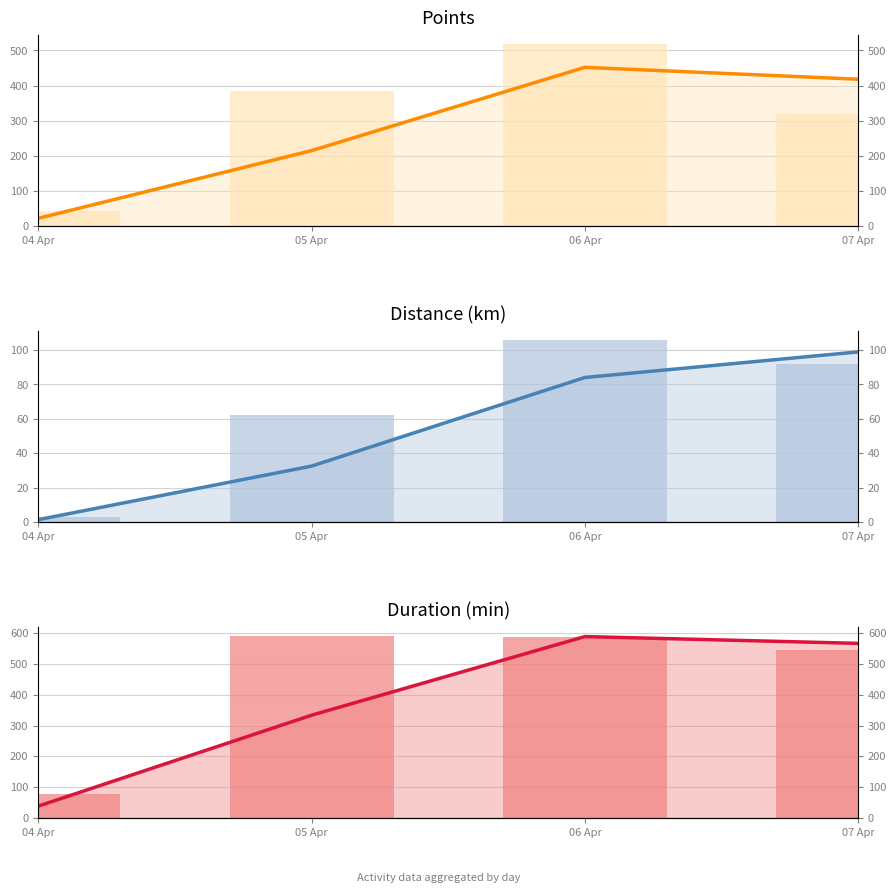

True or false: Duration (min) (trend) has a value of 270.8 at 07 Apr.

False